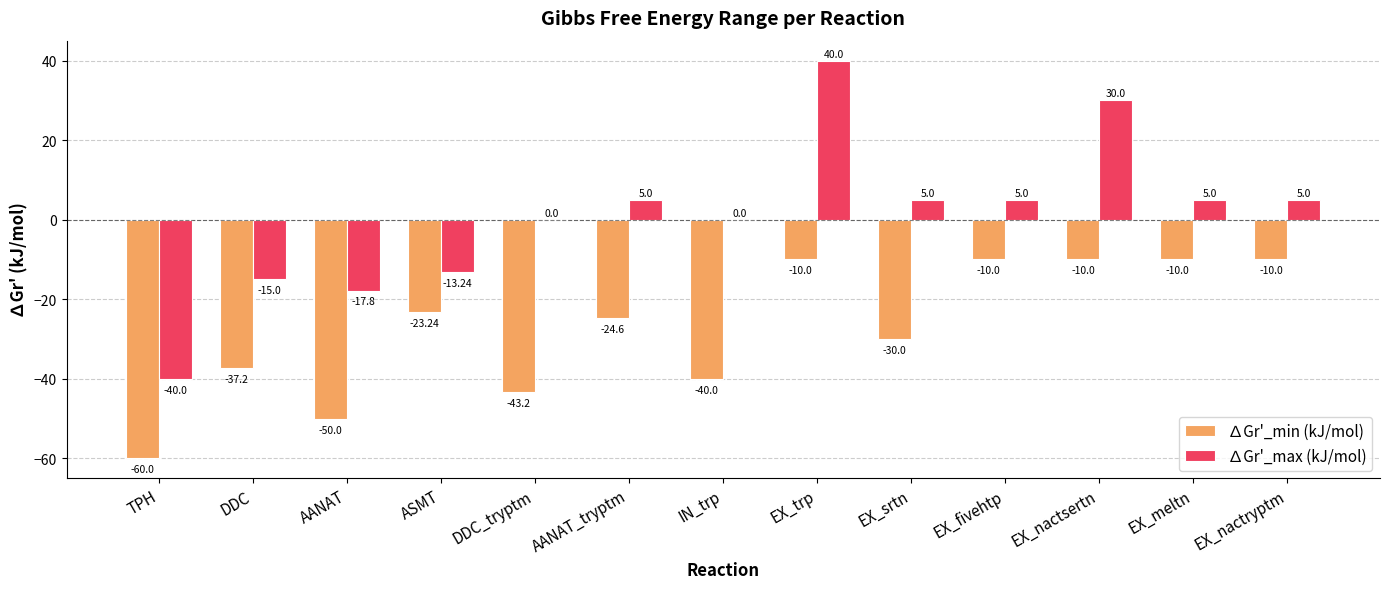

What is the sum of the ∆Gr'_max (kJ/mol) values at EX_nactryptm and EX_trp?

45.0